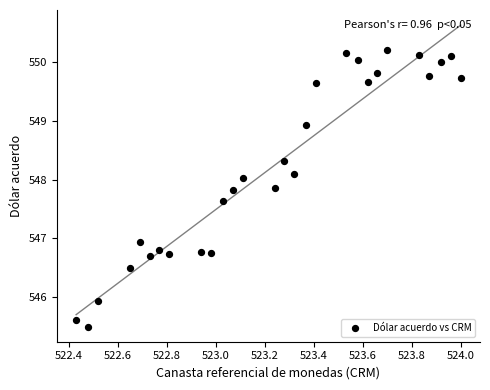

What Y value in the scatter plot is closest to 547?

546.9